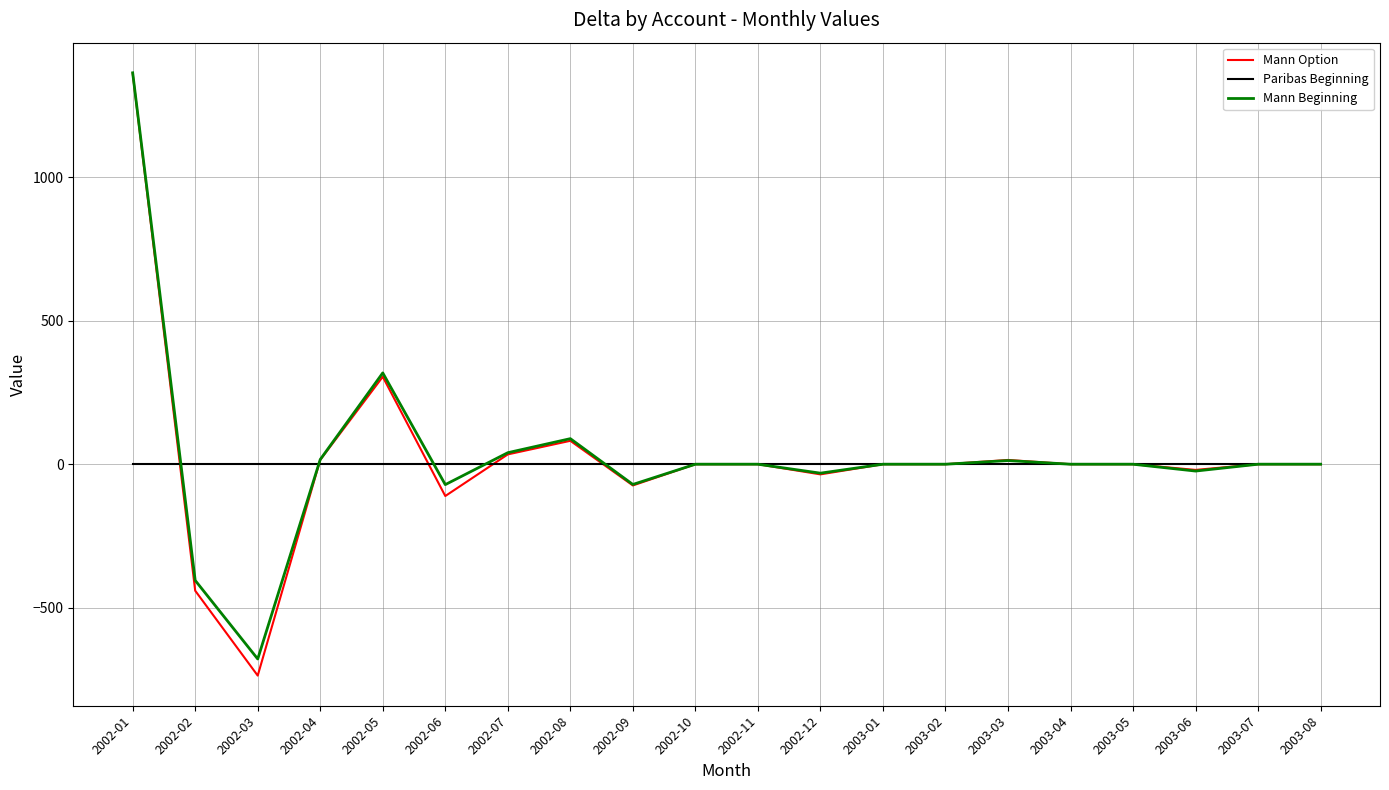

True or false: Paribas Beginning and Mann Beginning intersect in this chart.

True